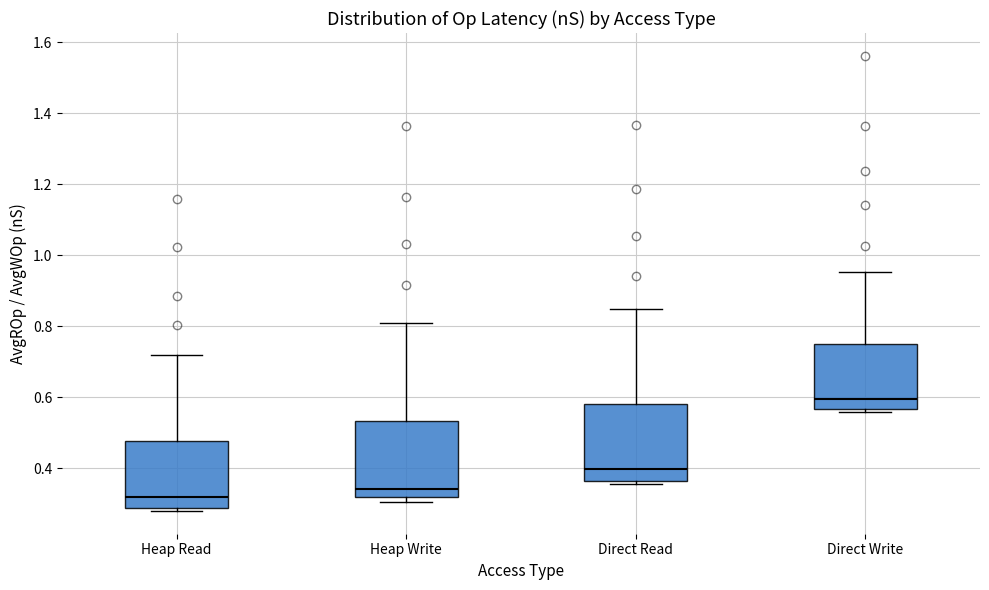

Which box has the highest median line?

Direct Write